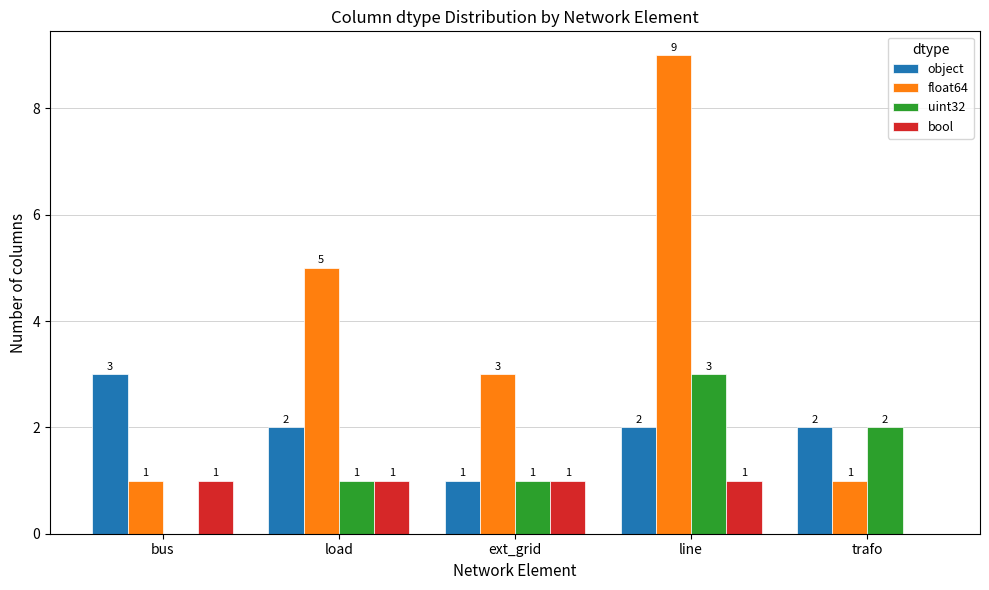

What is the total value across all series at load?

9